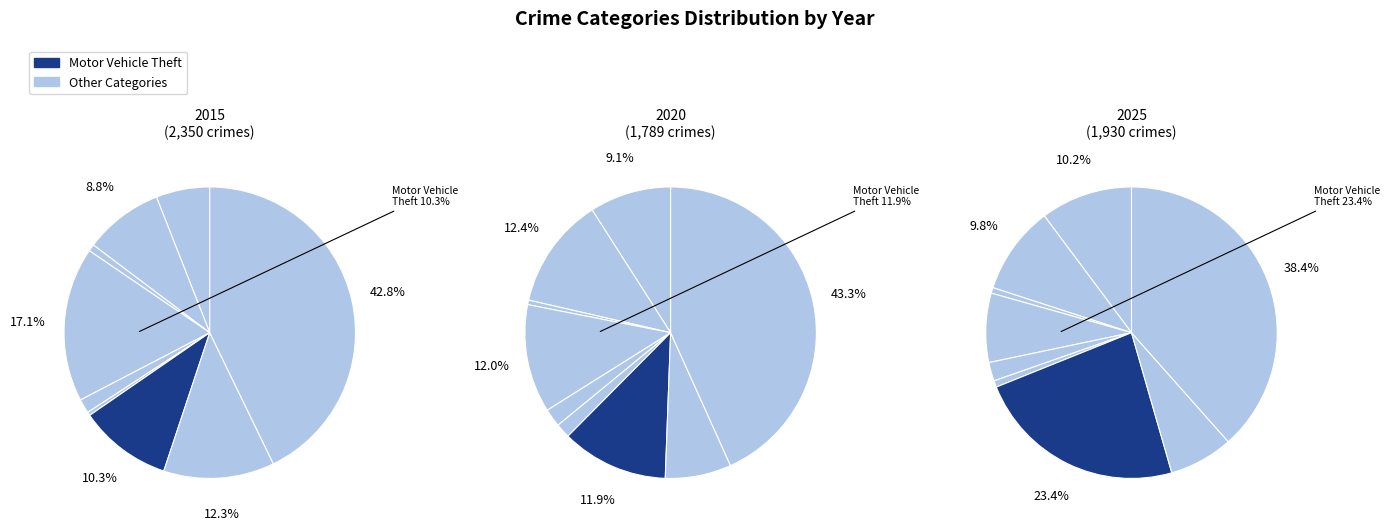

How many slices are in this pie chart?

9